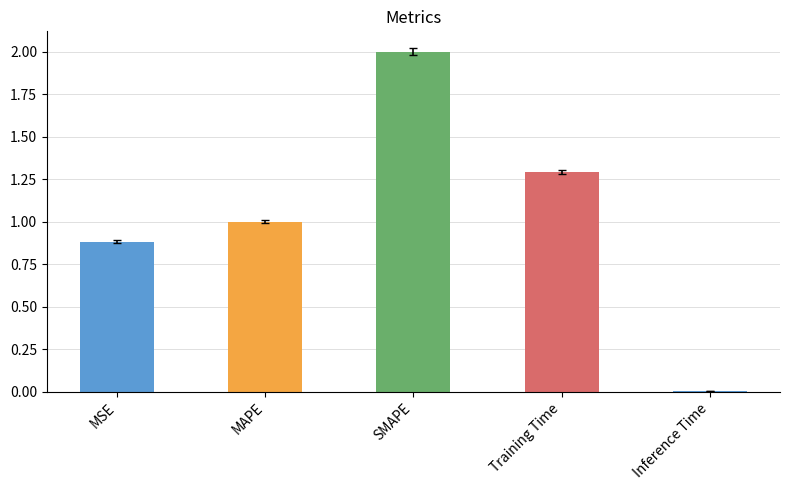

What is the label of the 4th bar from the left?

Training Time